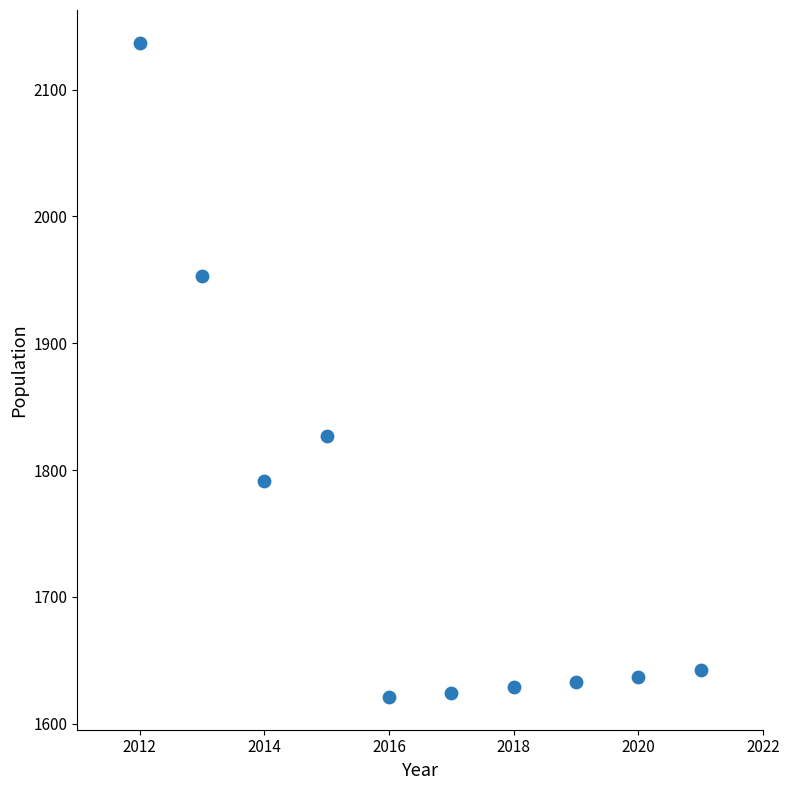

What Y value in the scatter plot is closest to 1879?

1827